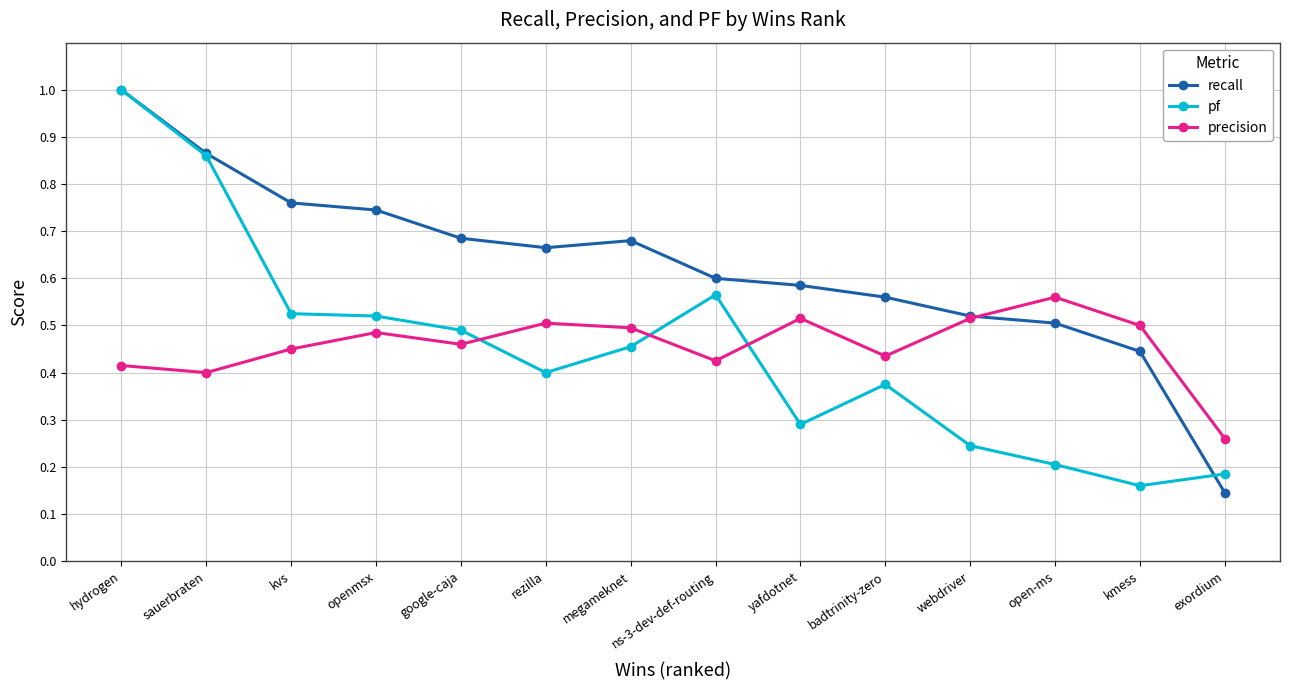

In precision, how many points are higher than both neighbors (excluding endpoints)?

4